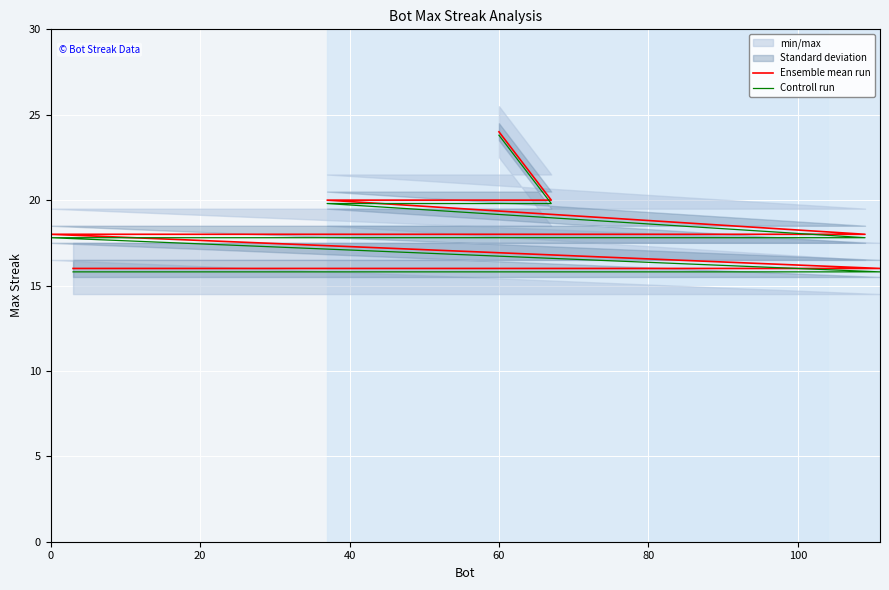

What is the value of the Controll run point at the 18th from the left?

15.8